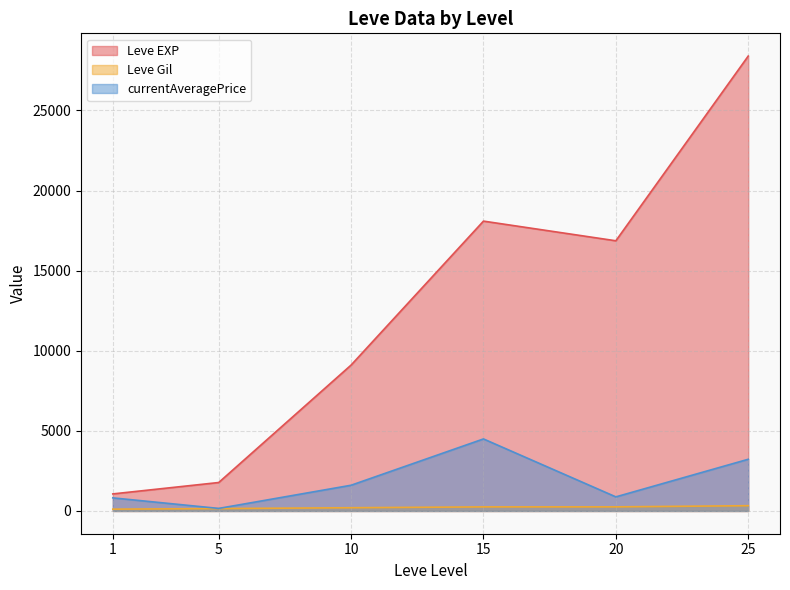

True or false: Leve Gil and Leve EXP cross at least once.

False